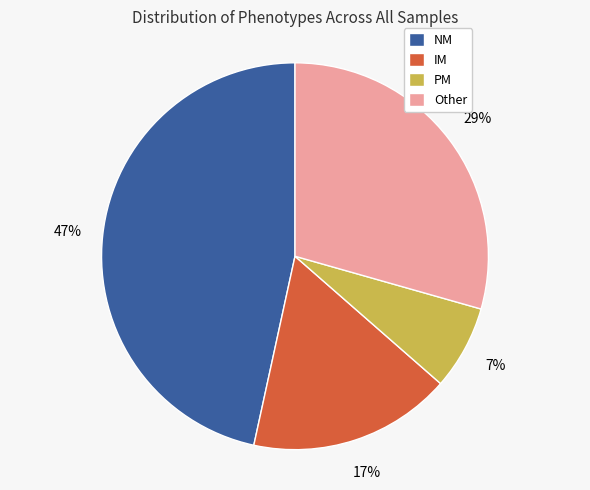

Is there a majority slice in this chart?

No